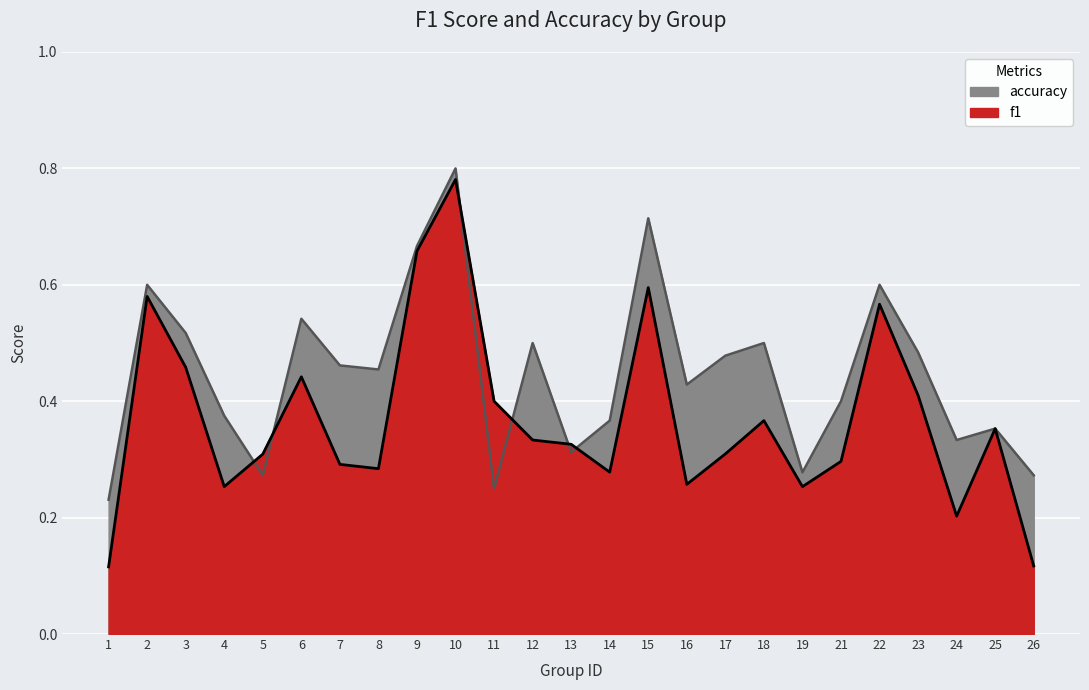

Which series ends up on top after the final intersection of f1 and accuracy?

accuracy